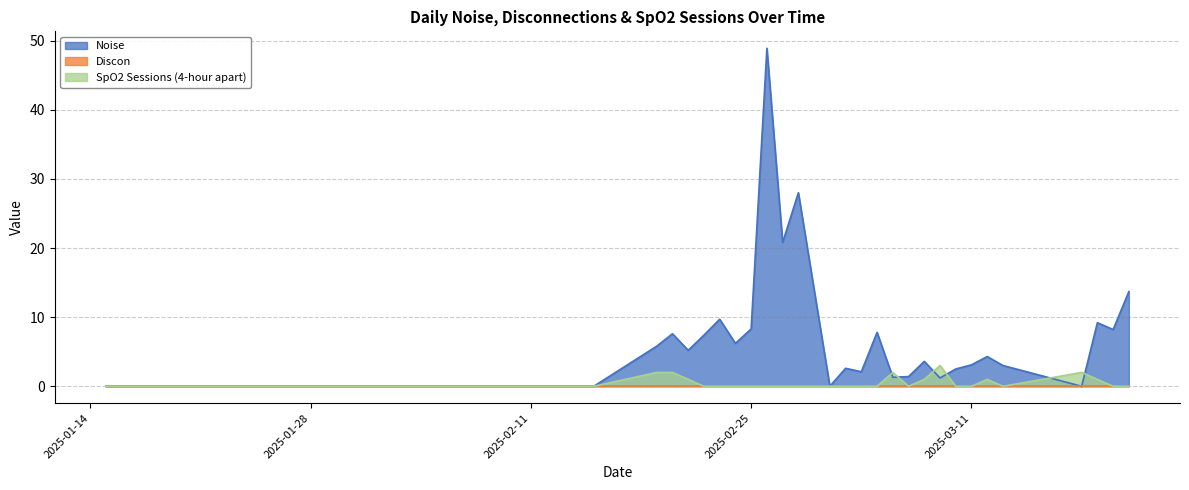

Which series has the largest range (max minus min)?

Noise